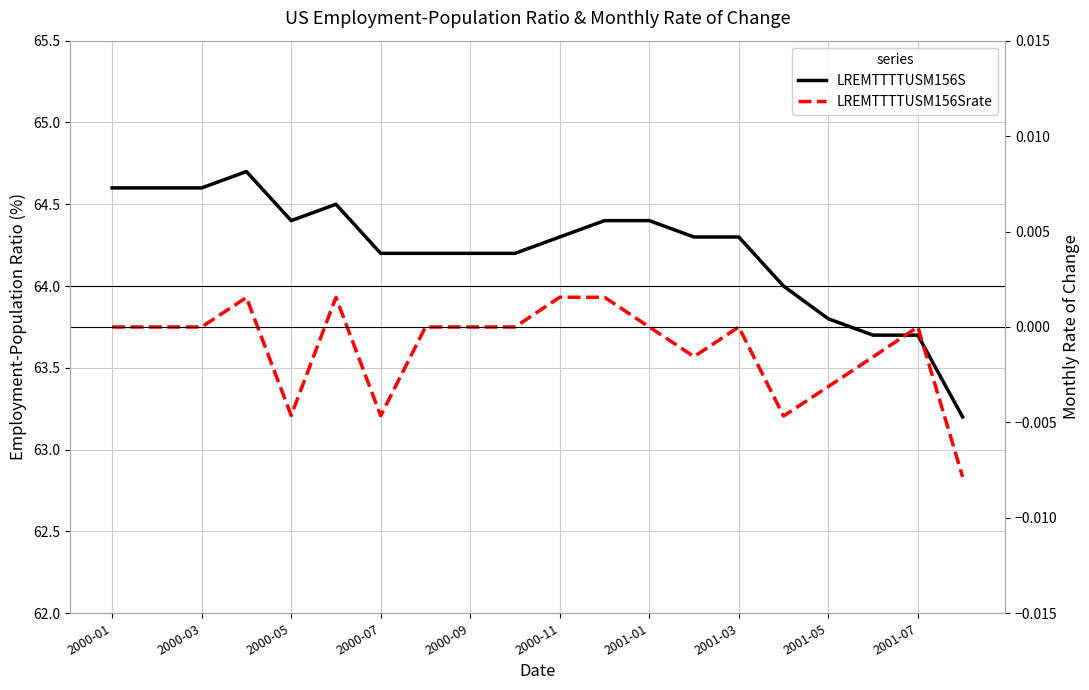

The LREMTTTTUSM156Srate series shows 0.0 at 2000-03. True or false?

True